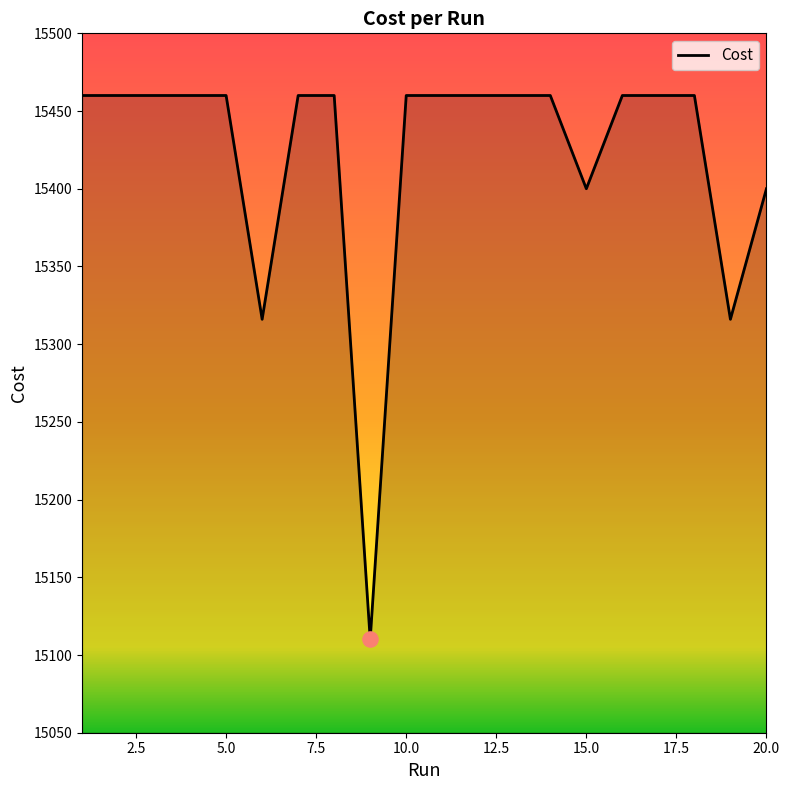

What is the minimum value shown in the chart?

15110.0